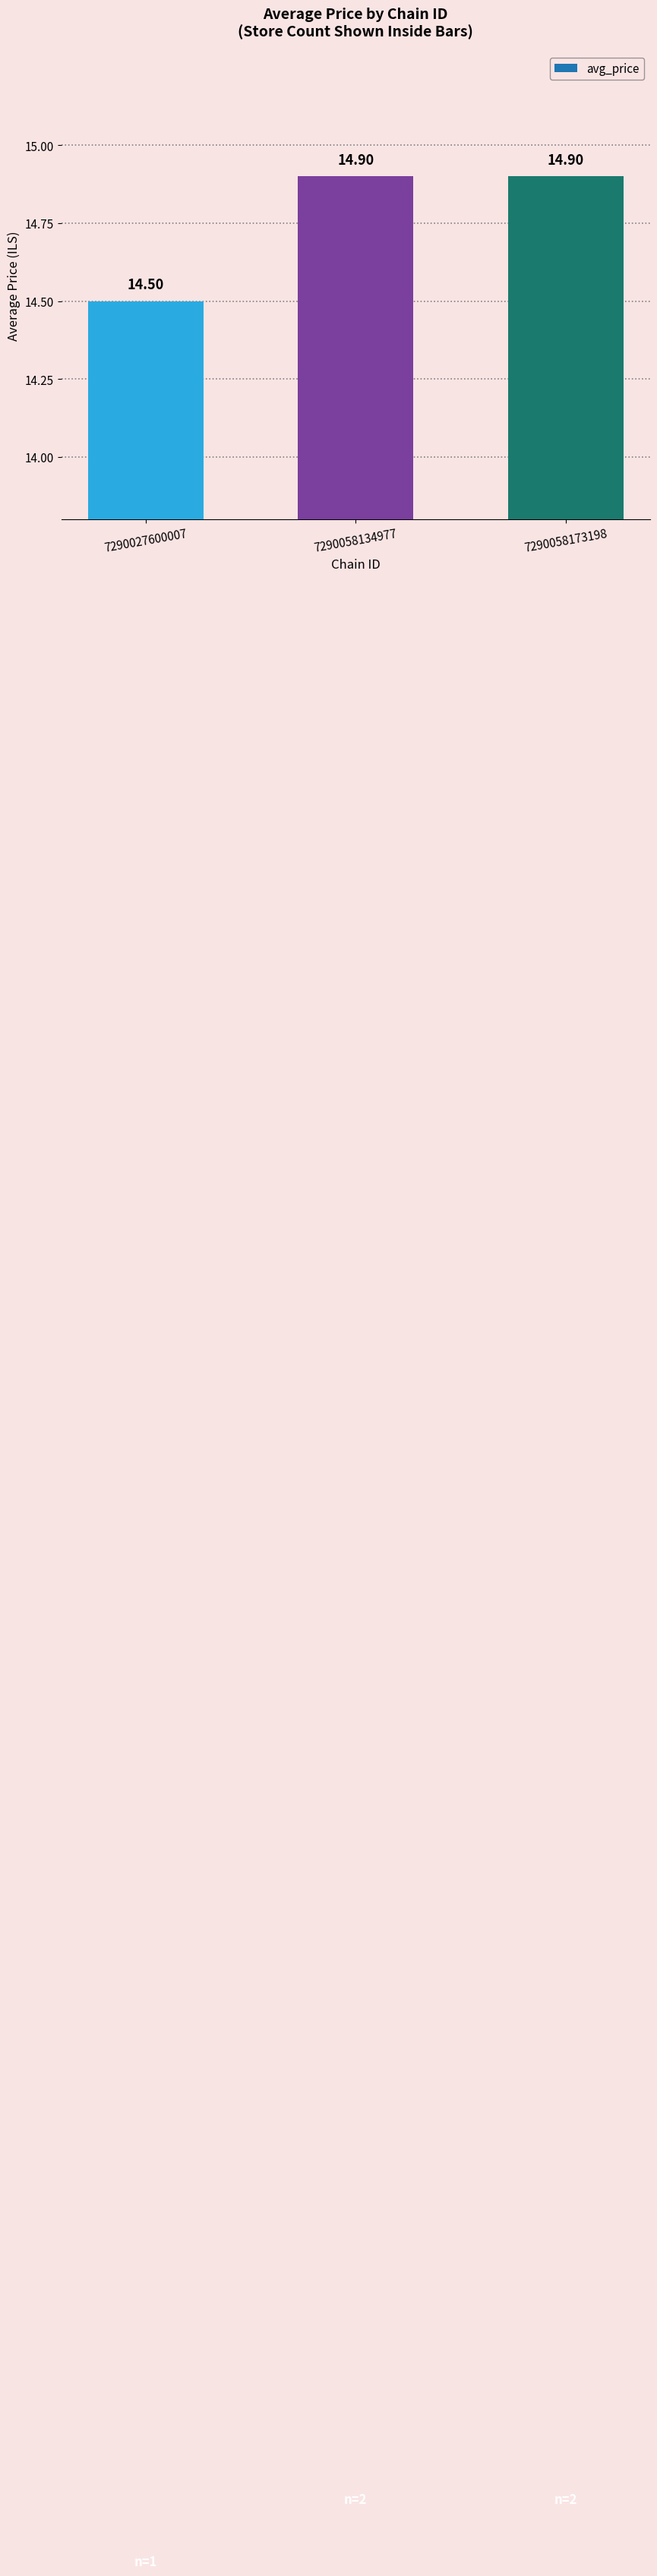

The value at 7290058173198 is 4.8. True or false?

False